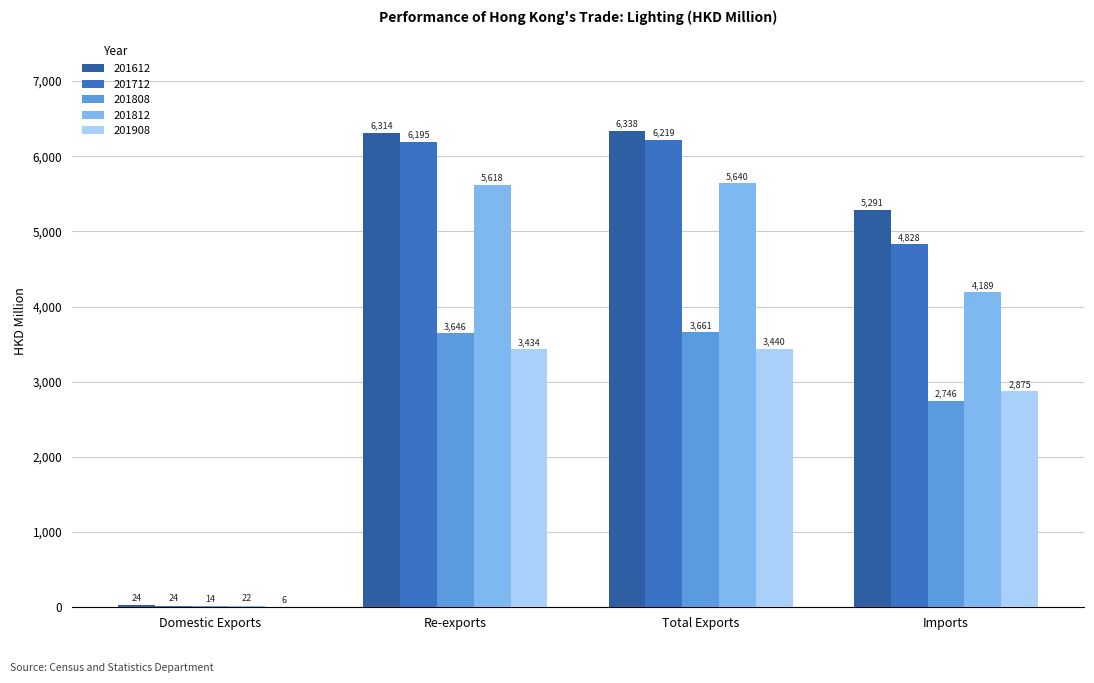

What is the maximum value for 201808?

3660.5